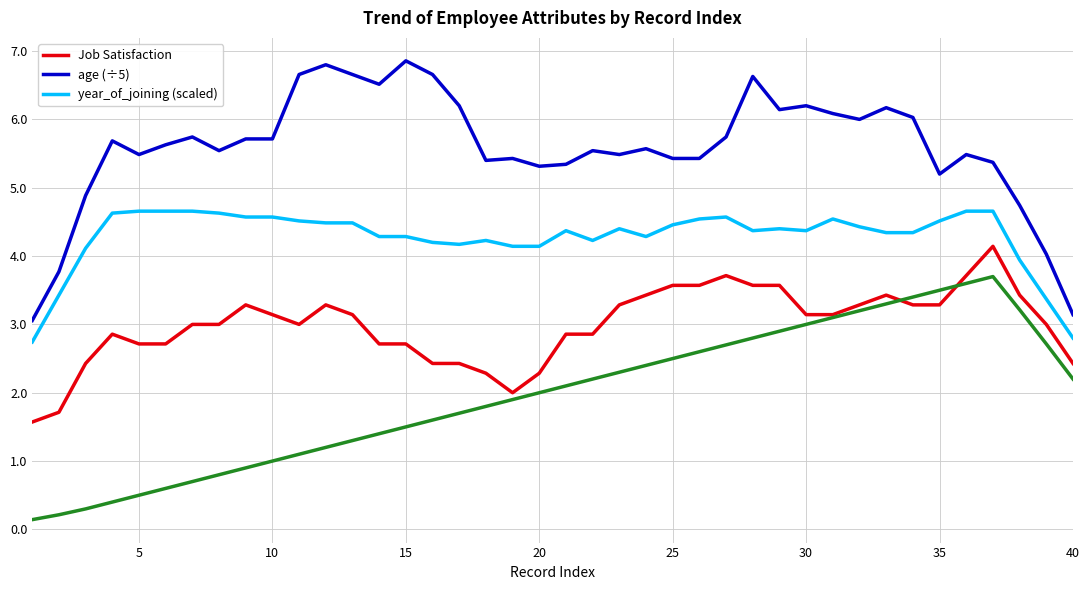

What is the minimum value for age (÷5)?

3.1